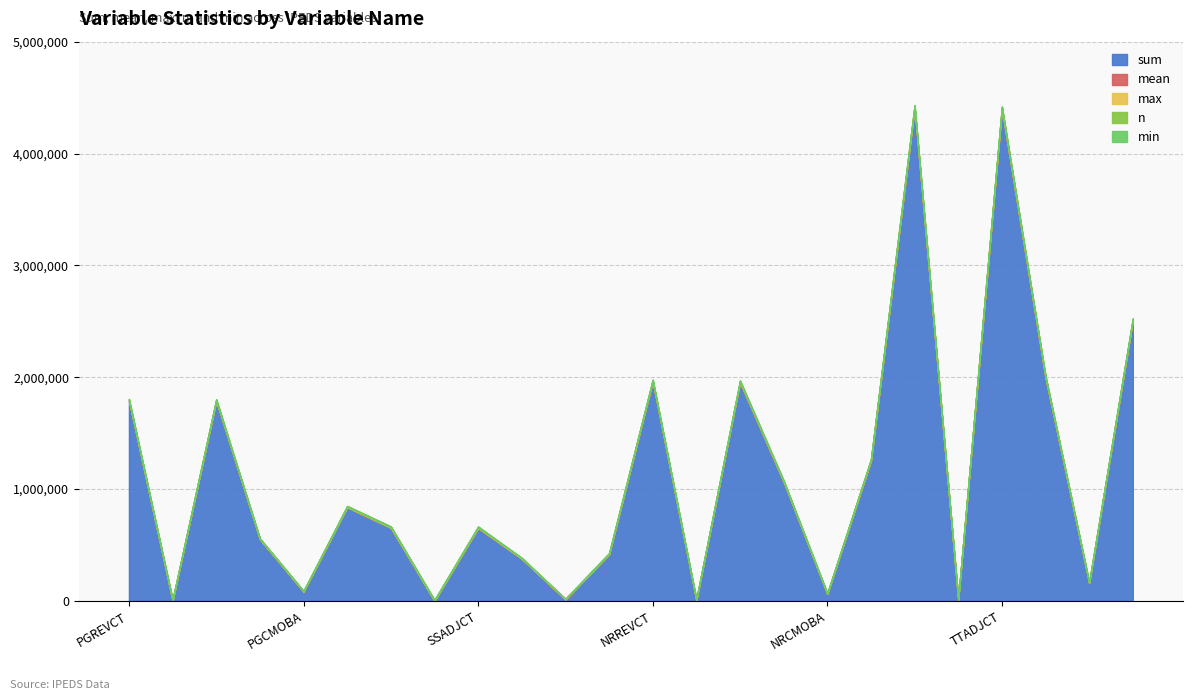

How many data points does each series have?

24